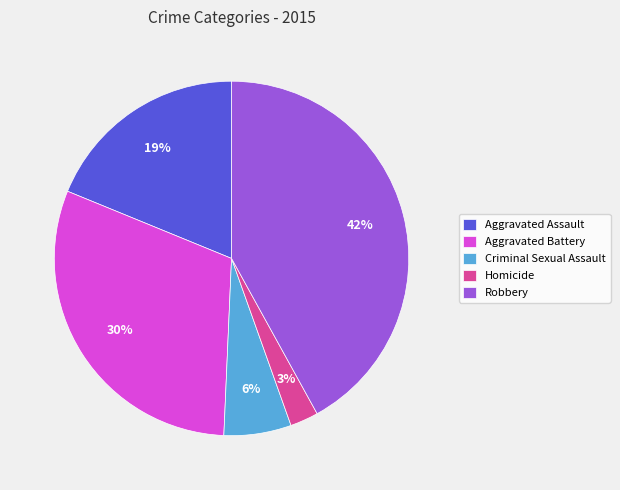

To the nearest percent, what portion does Homicide represent?

3%